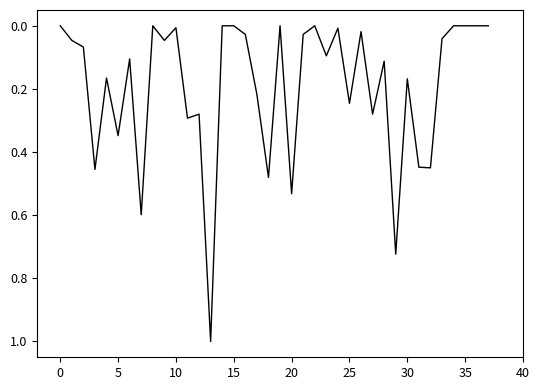

What is the difference between the maximum and minimum values?

1.0